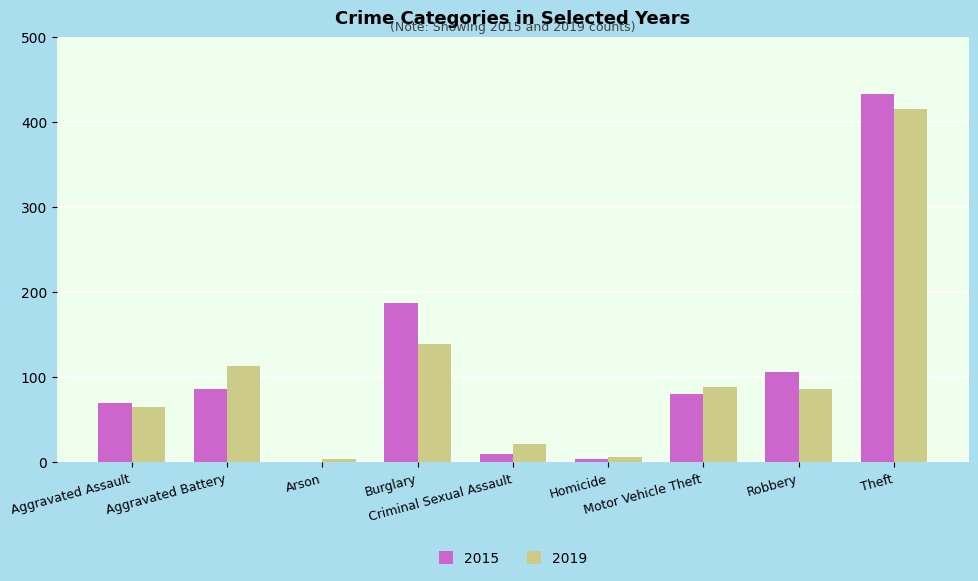

The 2015 series shows 4 at Homicide. True or false?

True